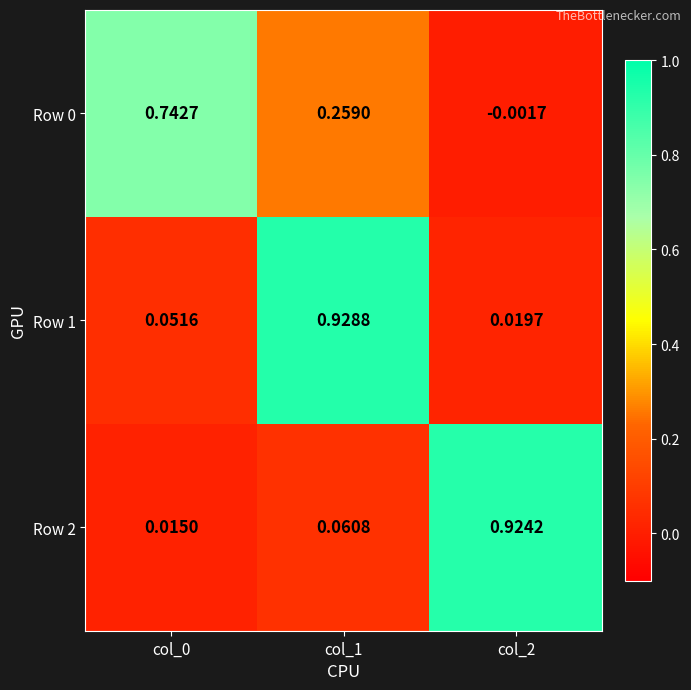

Is the value of Row 1 at col_2 greater than the value of Row 0 at col_1?

No